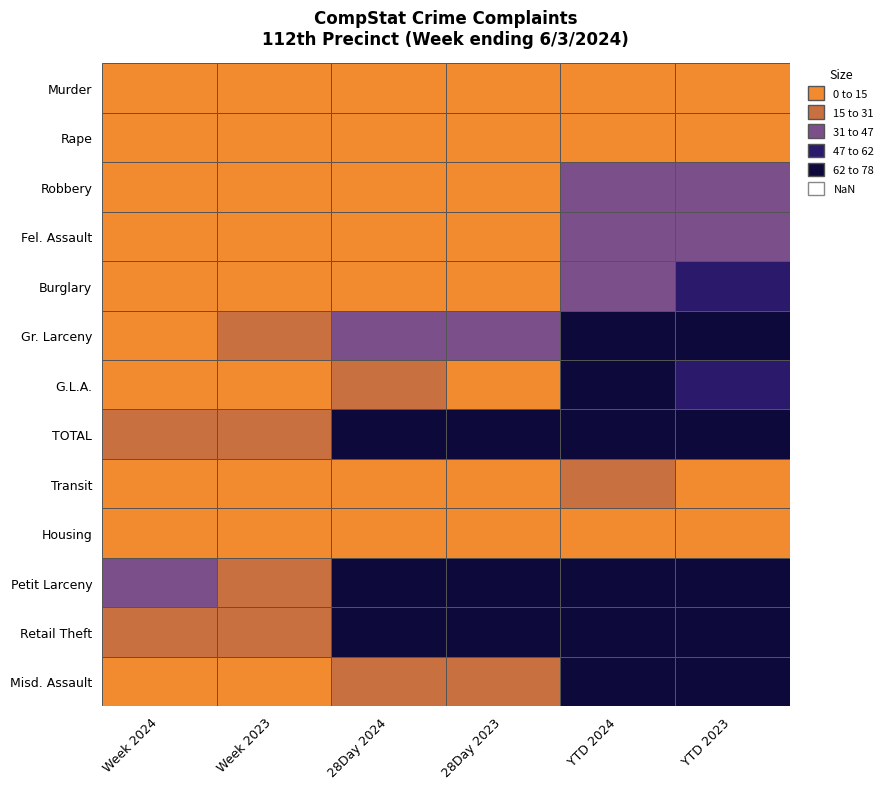

Which series changed the most between Burglary and Gr. Larceny?

Gr. Larceny